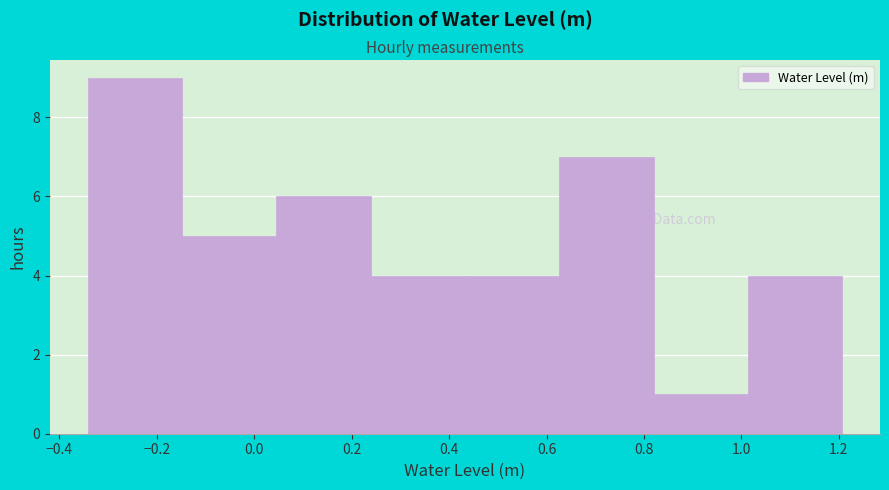

Reading left to right, list every bar in this chart as the range it spans on the x-axis followed by its height. Neither the bar edges nor the heights are printed on the chart, so give them approximately, as read against the axes.

-0.34 to -0.14: 9
-0.14 to 0.04: 5
0.04 to 0.24: 6
0.24 to 0.44: 4
0.44 to 0.62: 4
0.62 to 0.82: 7
0.82 to 1.02: 1
1.02 to 1.20: 4